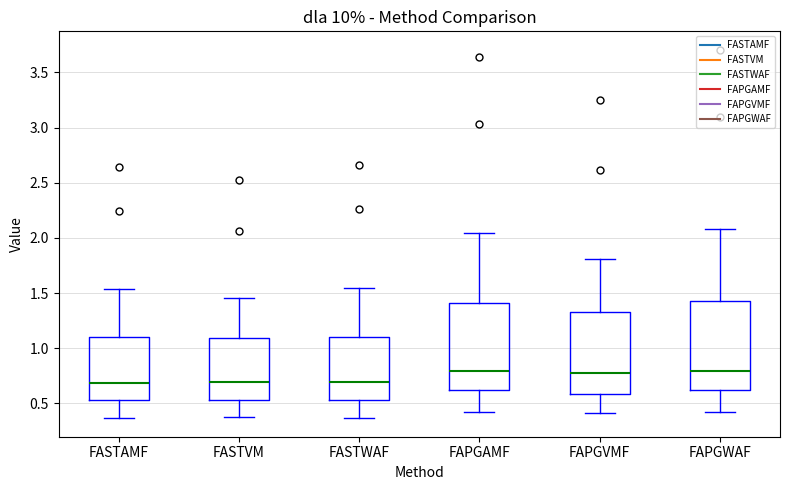

Where does the upper whisker of the box for FASTWAF end on the y-axis? The values are not printed on the chart, so give them approximately, as read against the axis.

1.55